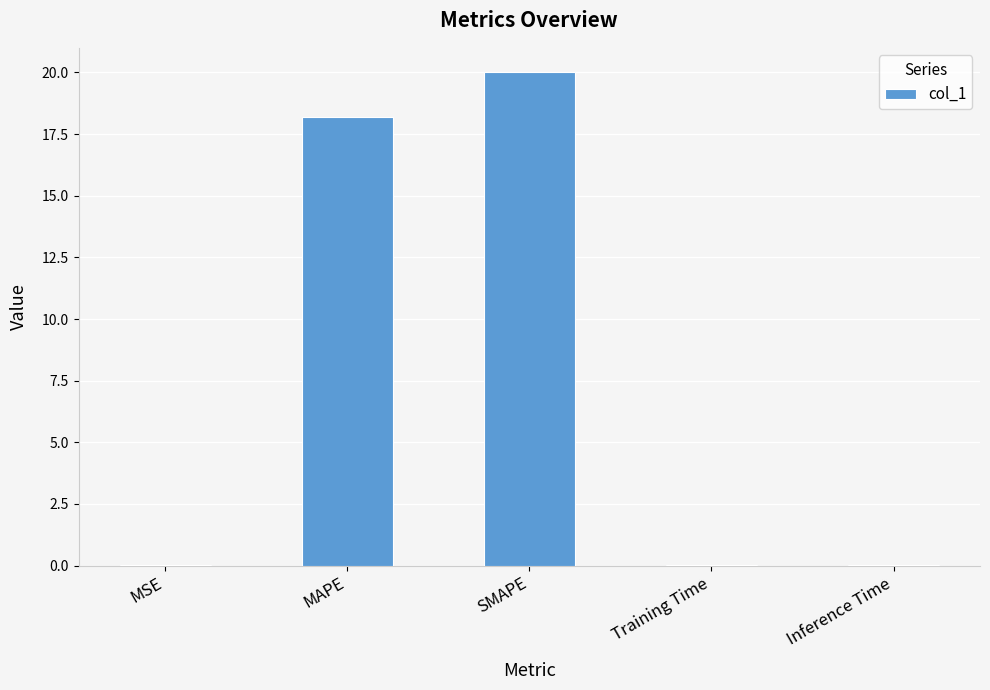

What is the maximum value shown in the chart?

20.0